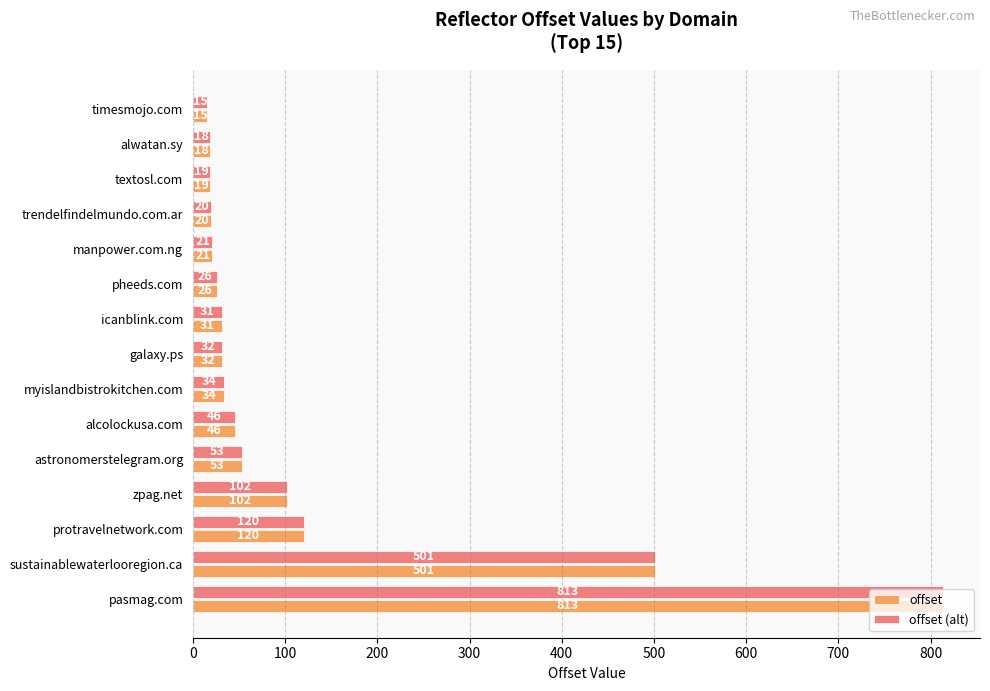

What is the sum of all offset values?

1851